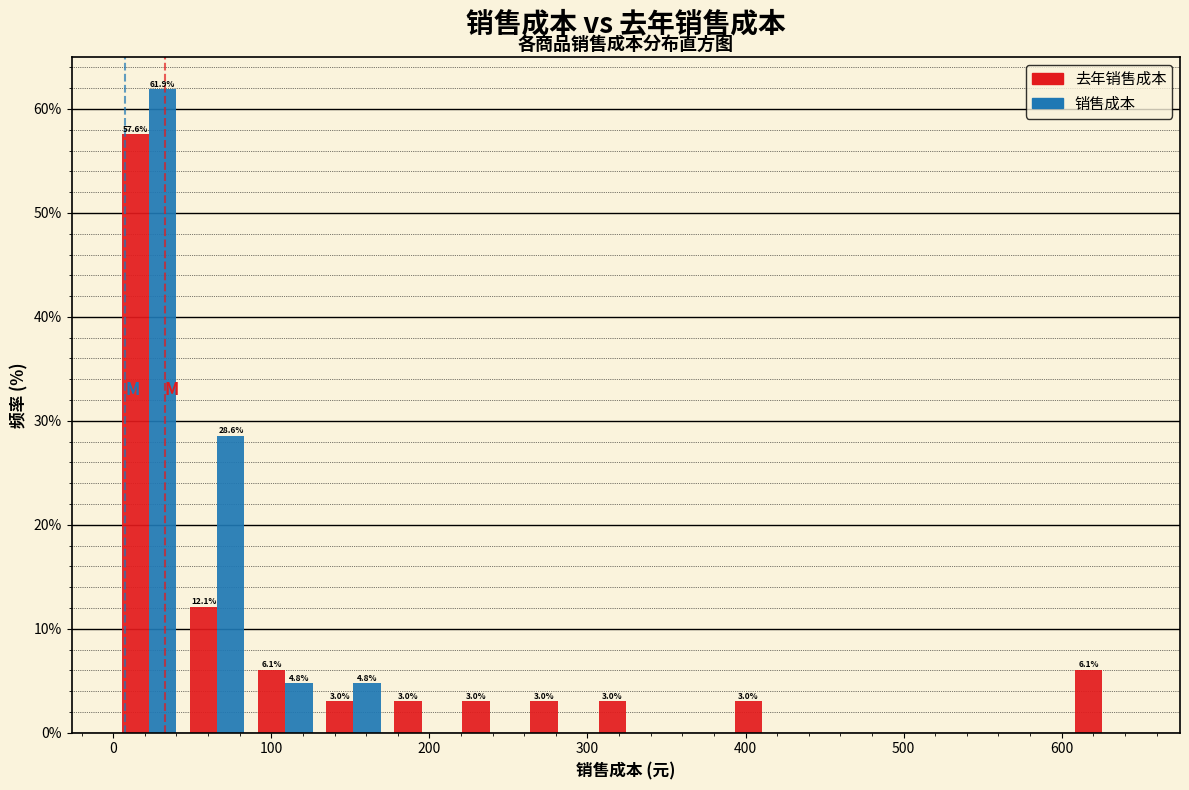

In the 销售成本 series, which range on the x-axis has the tallest bar?

0 to 40